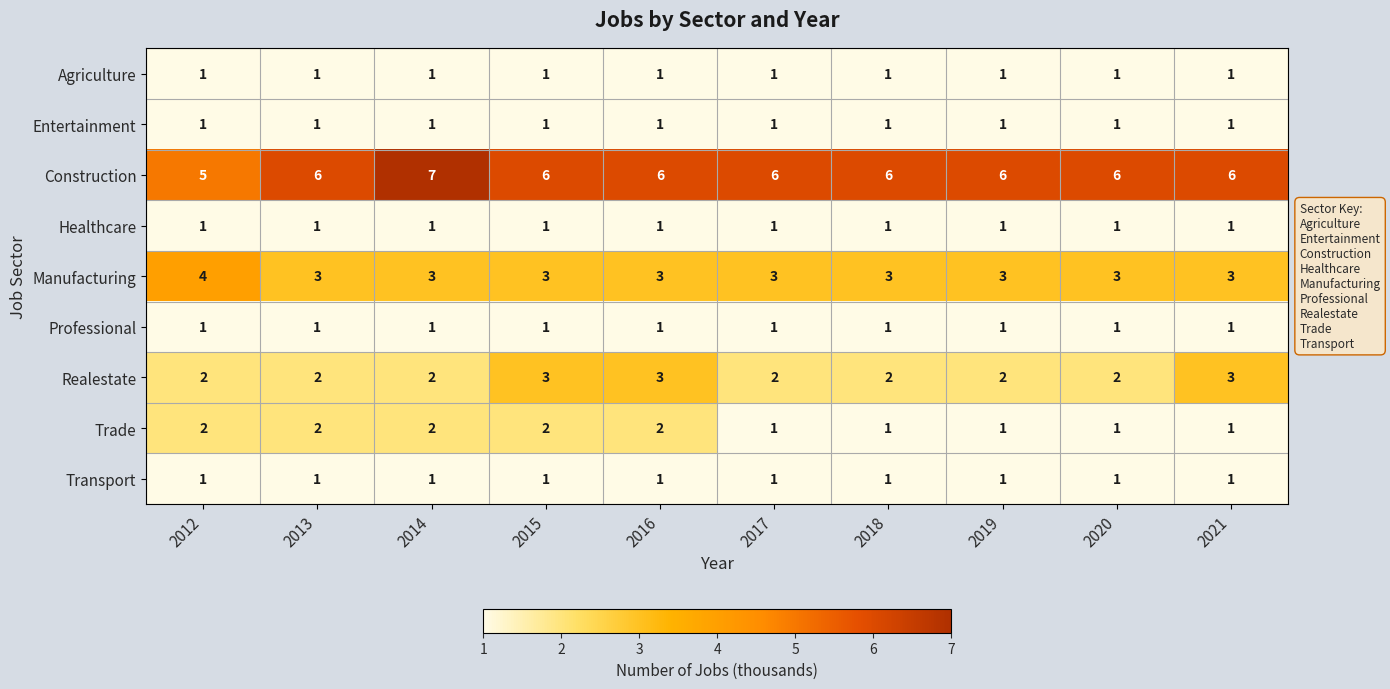

The value of Trade at 2012 is 2. True or false?

True